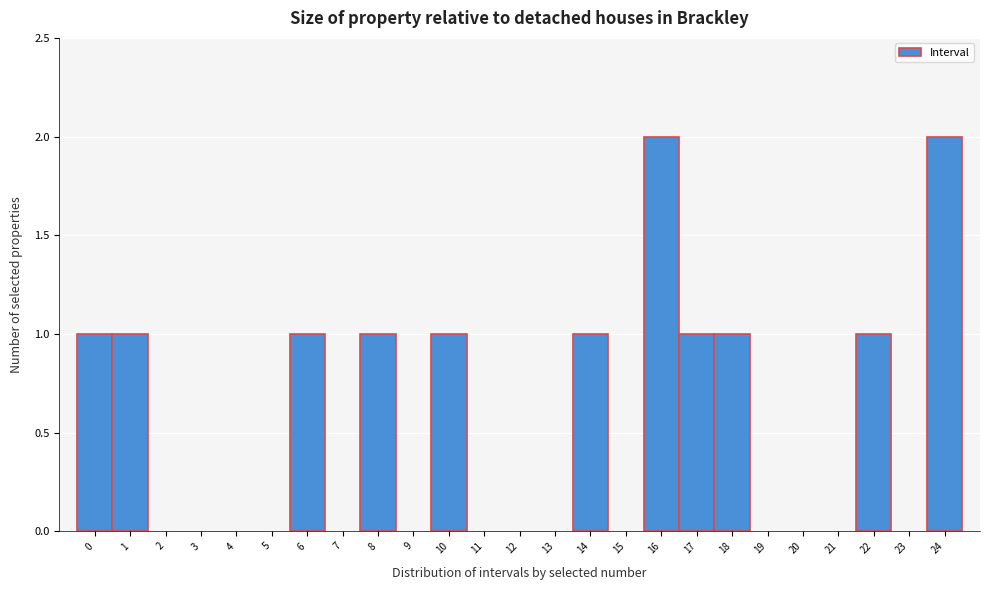

How tall is the bar that spans 13.5 to 14.5 on the x-axis? The values are not printed on the chart, so give them approximately, as read against the axis.

1